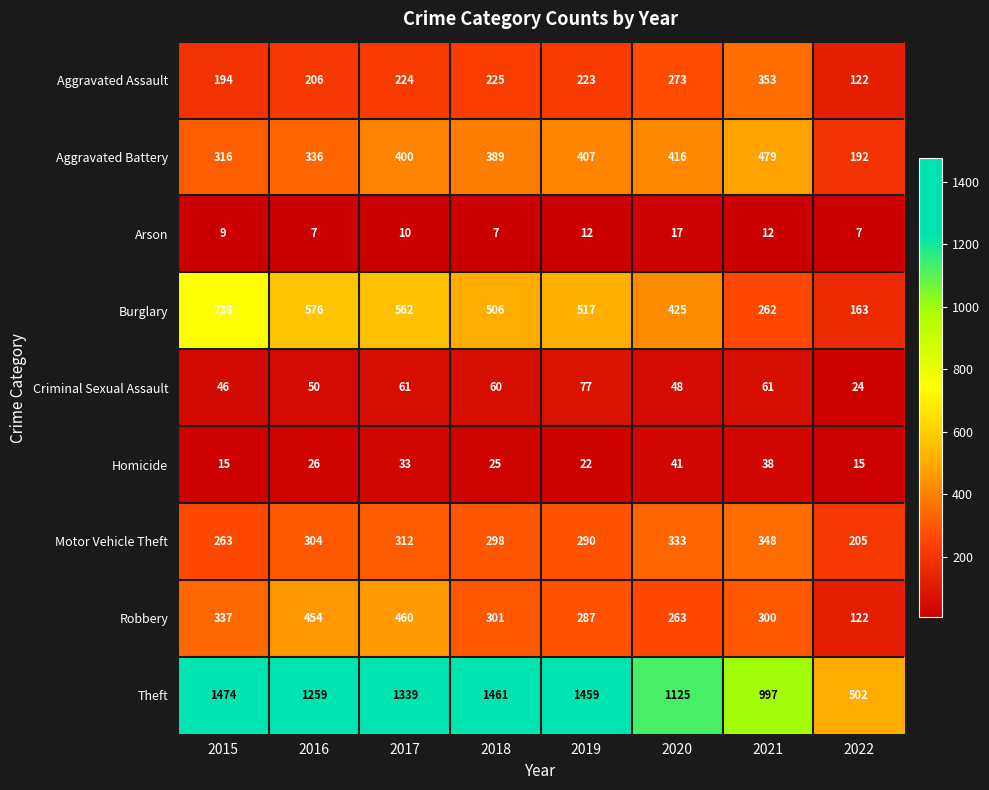

List the labels in order of Burglary value, largest first.

2015, 2016, 2017, 2019, 2018, 2020, 2021, 2022